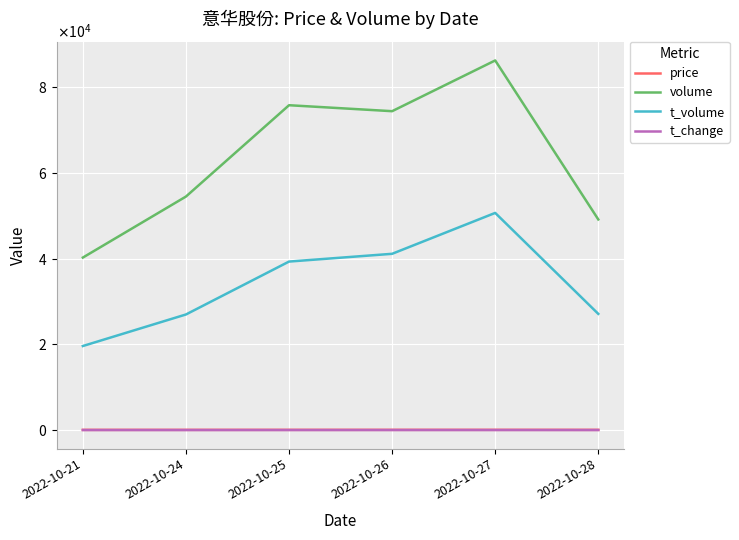

True or false: volume and t_change cross at least once.

False